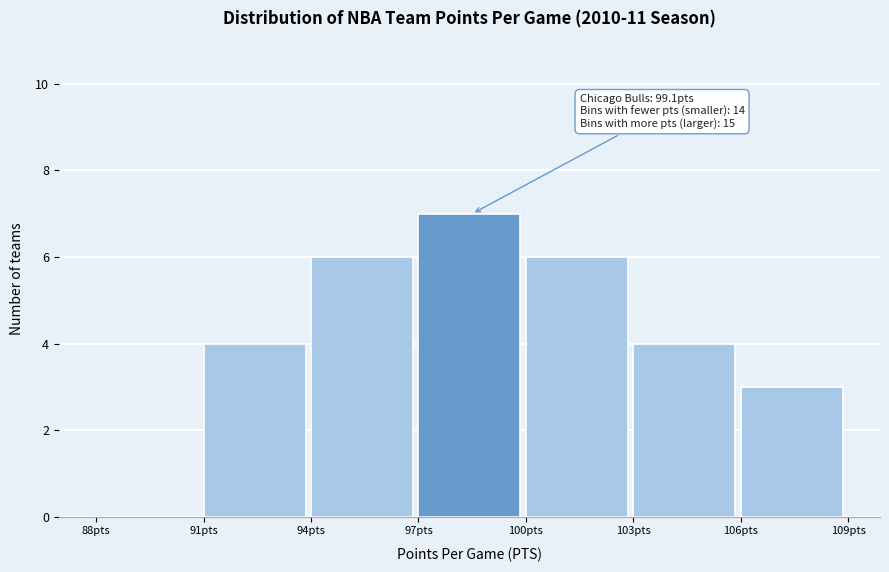

Over which range of the x-axis is the bar tallest?

97 to 100